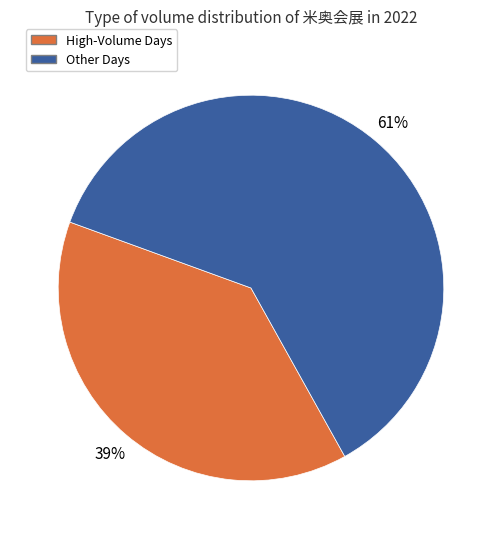

How many segments does this pie chart have?

2